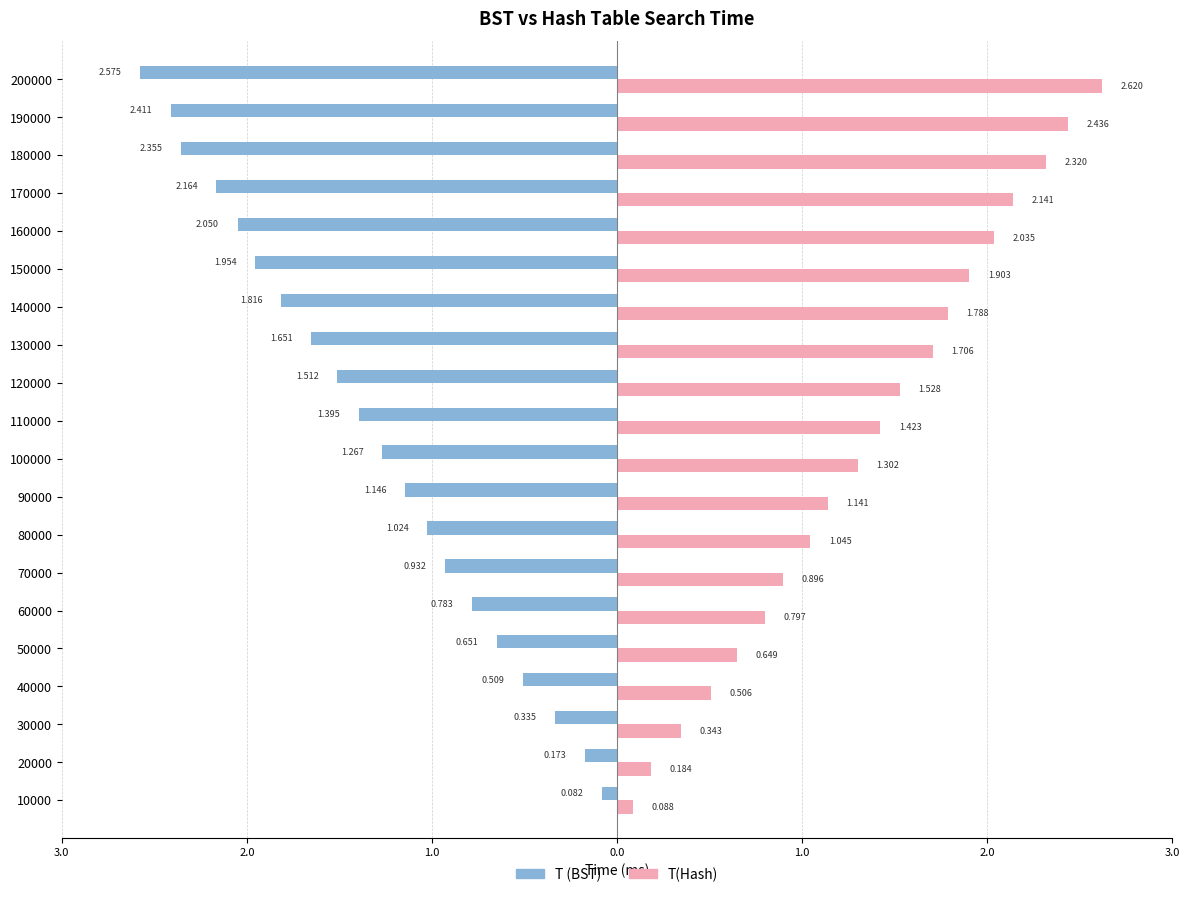

At how many categories does at least one series exceed 0?

20